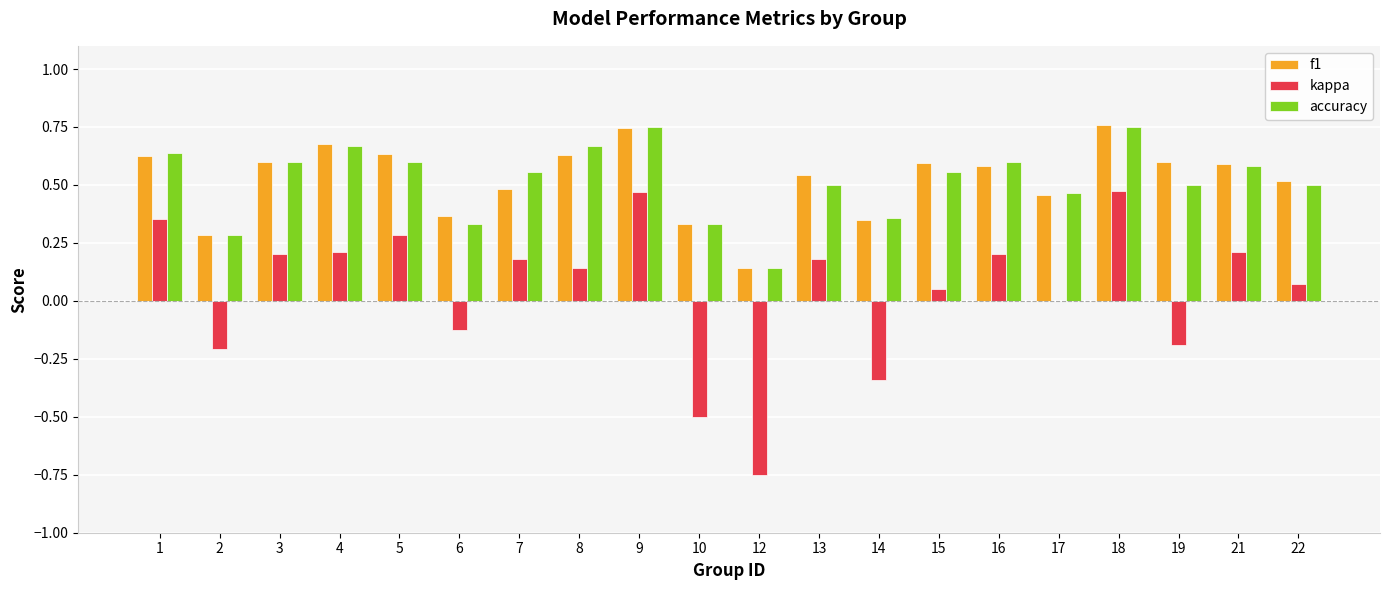

How many accuracy values are between 0 and 1?

20